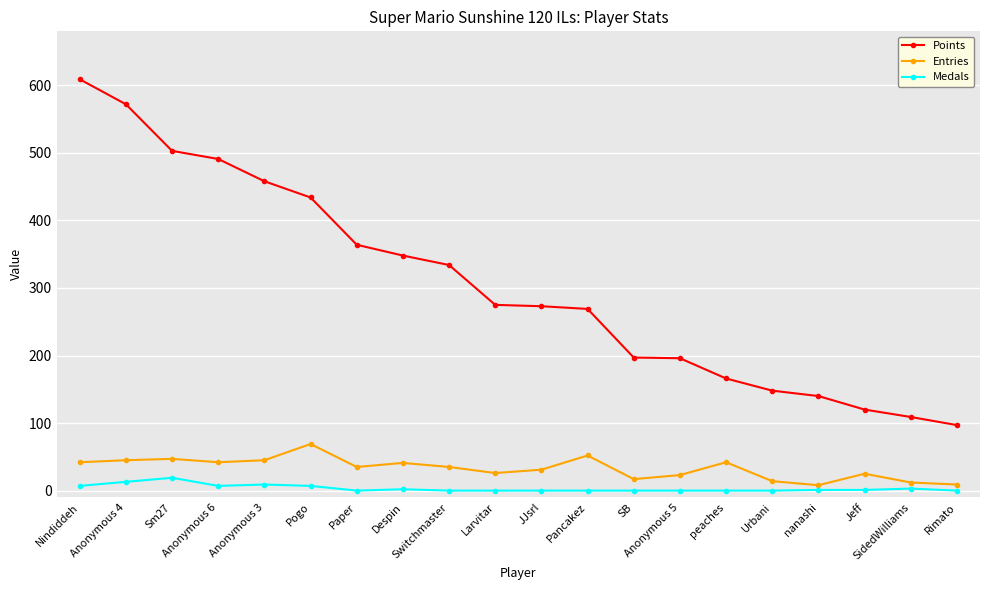

Which series has the largest total across all categories?

Points